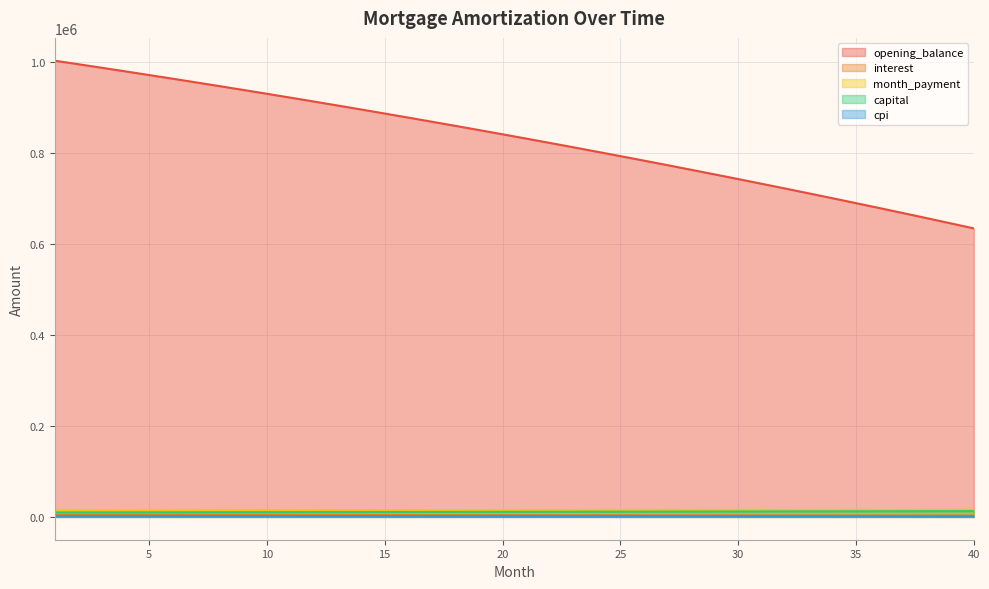

True or false: month_payment has a value of 3790.8 at 6.

False